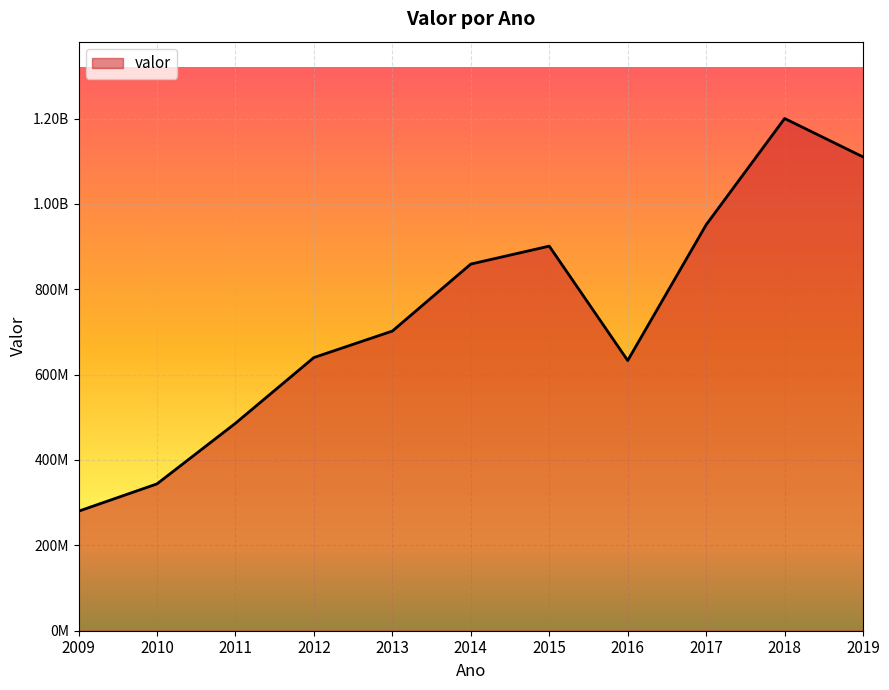

What is the value of the 8th point from the left?

633000000